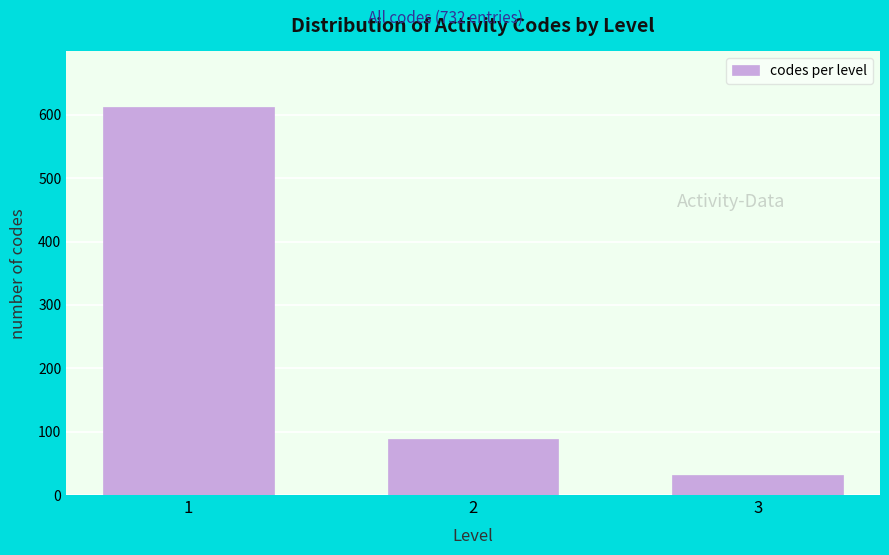

Reading left to right, what are all the values shown in this chart?

613	88	31